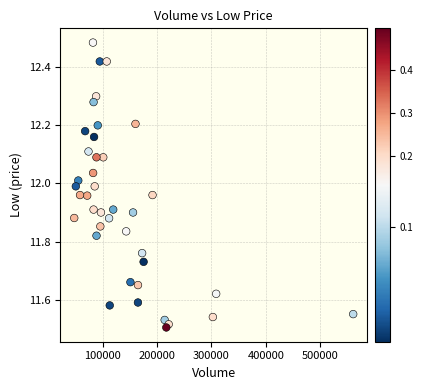

What is the range of Y values (max minus min)?

1.0